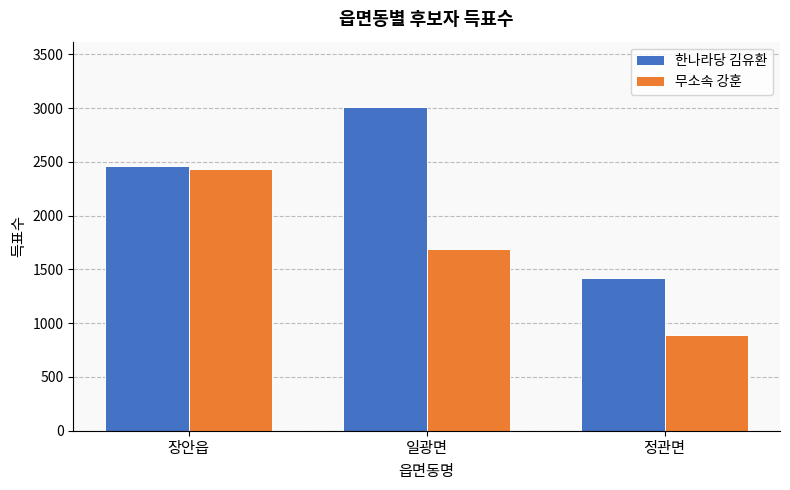

How many data points in 무소속 강훈 are less than 1692?

1